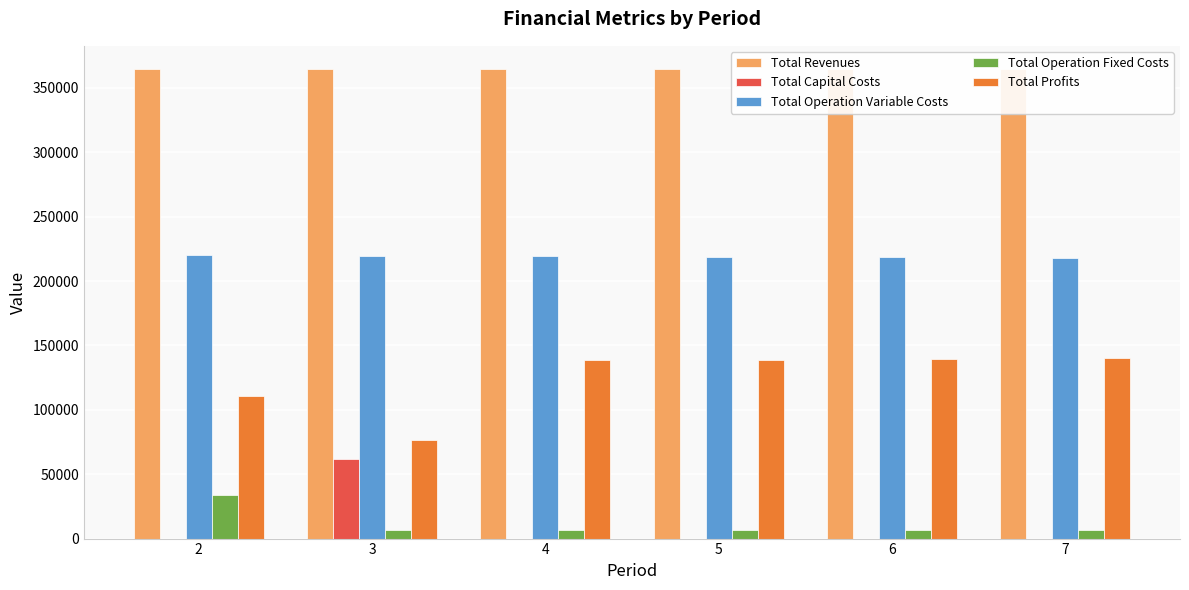

List the series in order of their peak value, lowest first.

Total Operation Fixed Costs, Total Capital Costs, Total Profits, Total Operation Variable Costs, Total Revenues